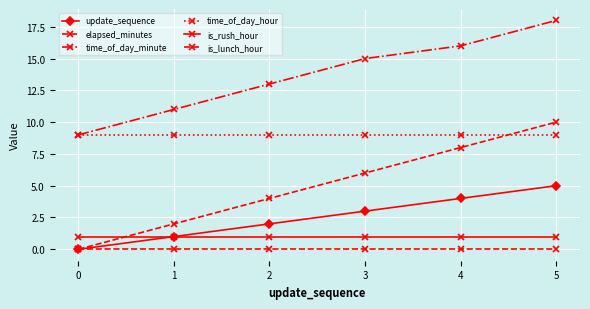

Which series has the largest total across all categories?

time_of_day_minute